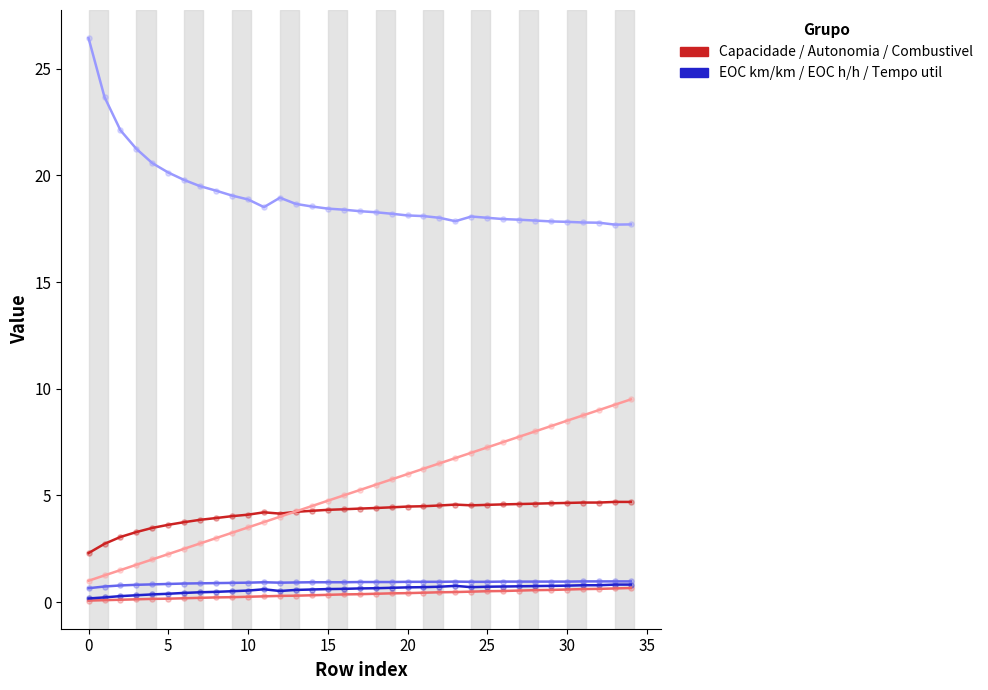

What is the greatest value displayed?

26.4